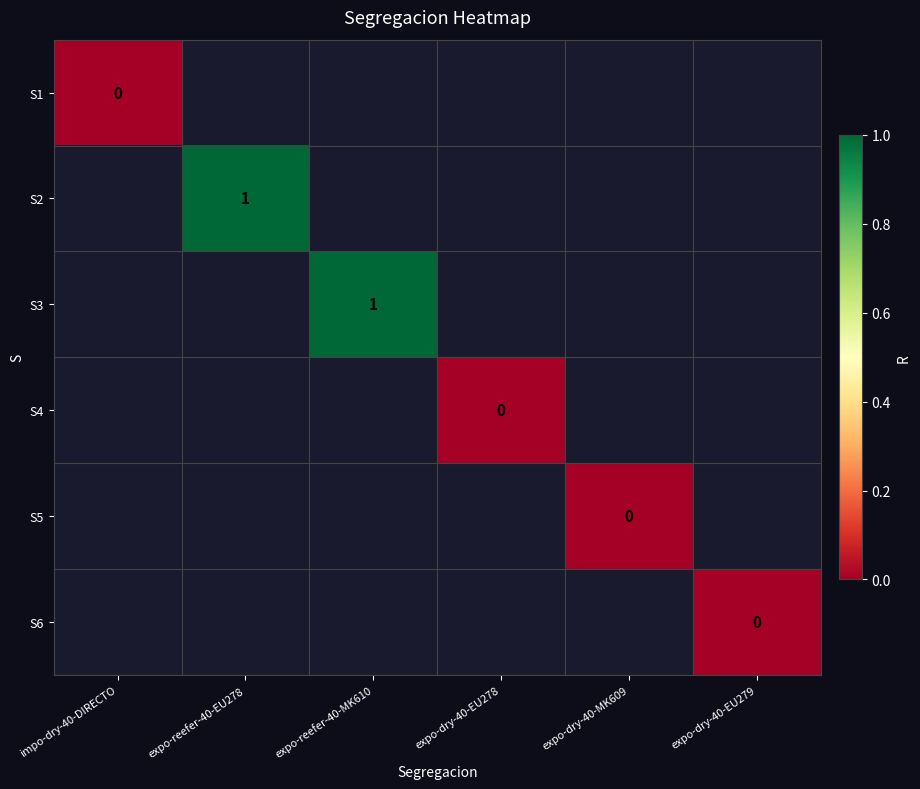

The value of S3 at expo-reefer-40-MK610 is 0.6. True or false?

False